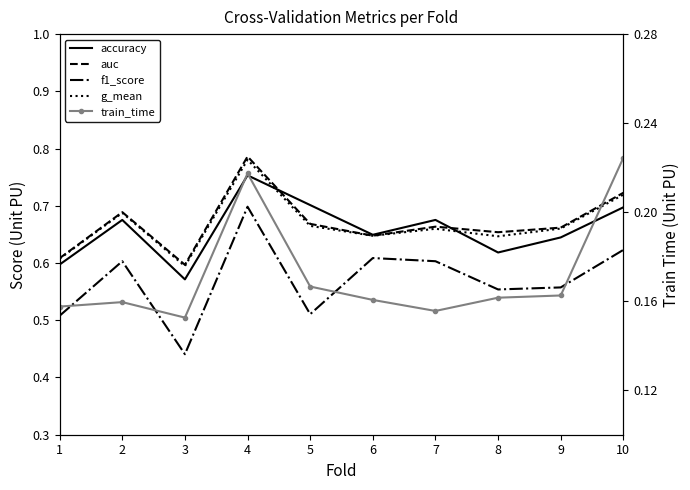

True or false: accuracy and g_mean intersect in this chart.

True